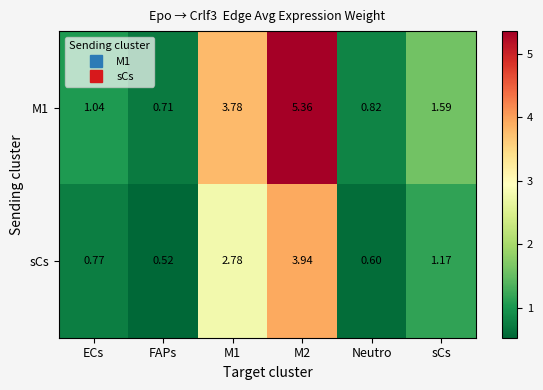

Which category has the lowest value in the M1 series?

FAPs